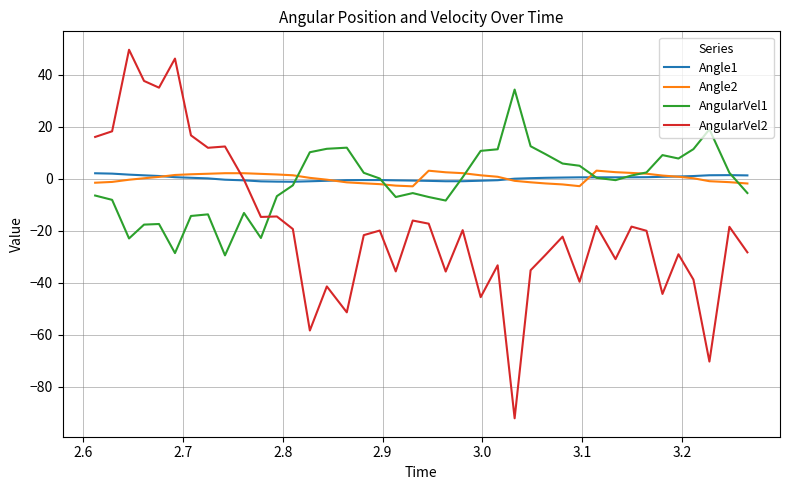

Which series has the largest range (max minus min)?

AngularVel2